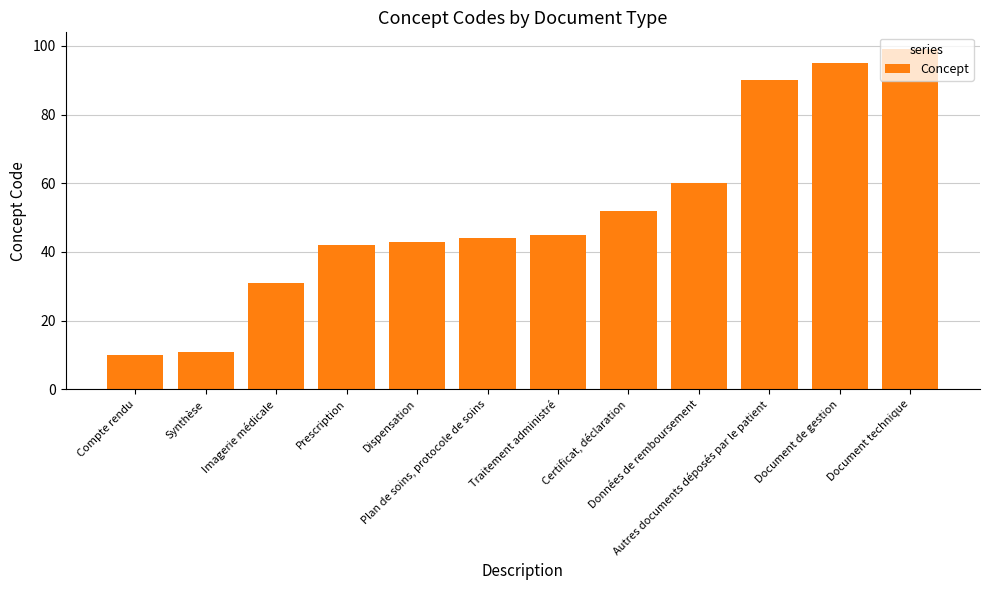

Reading right to left, list all the values displayed in this chart.

99	95	90	60	52	45	44	43	42	31	11	10